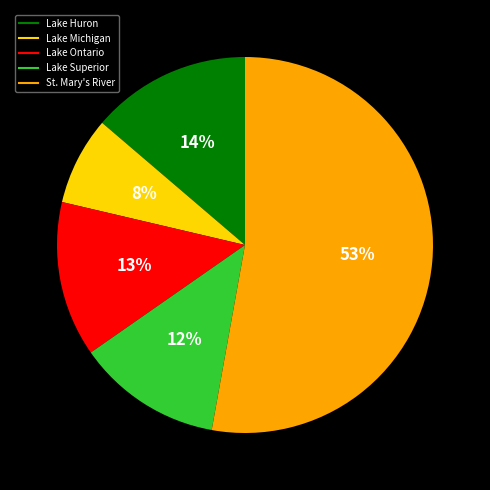

Is St. Mary's River the majority of the pie?

Yes